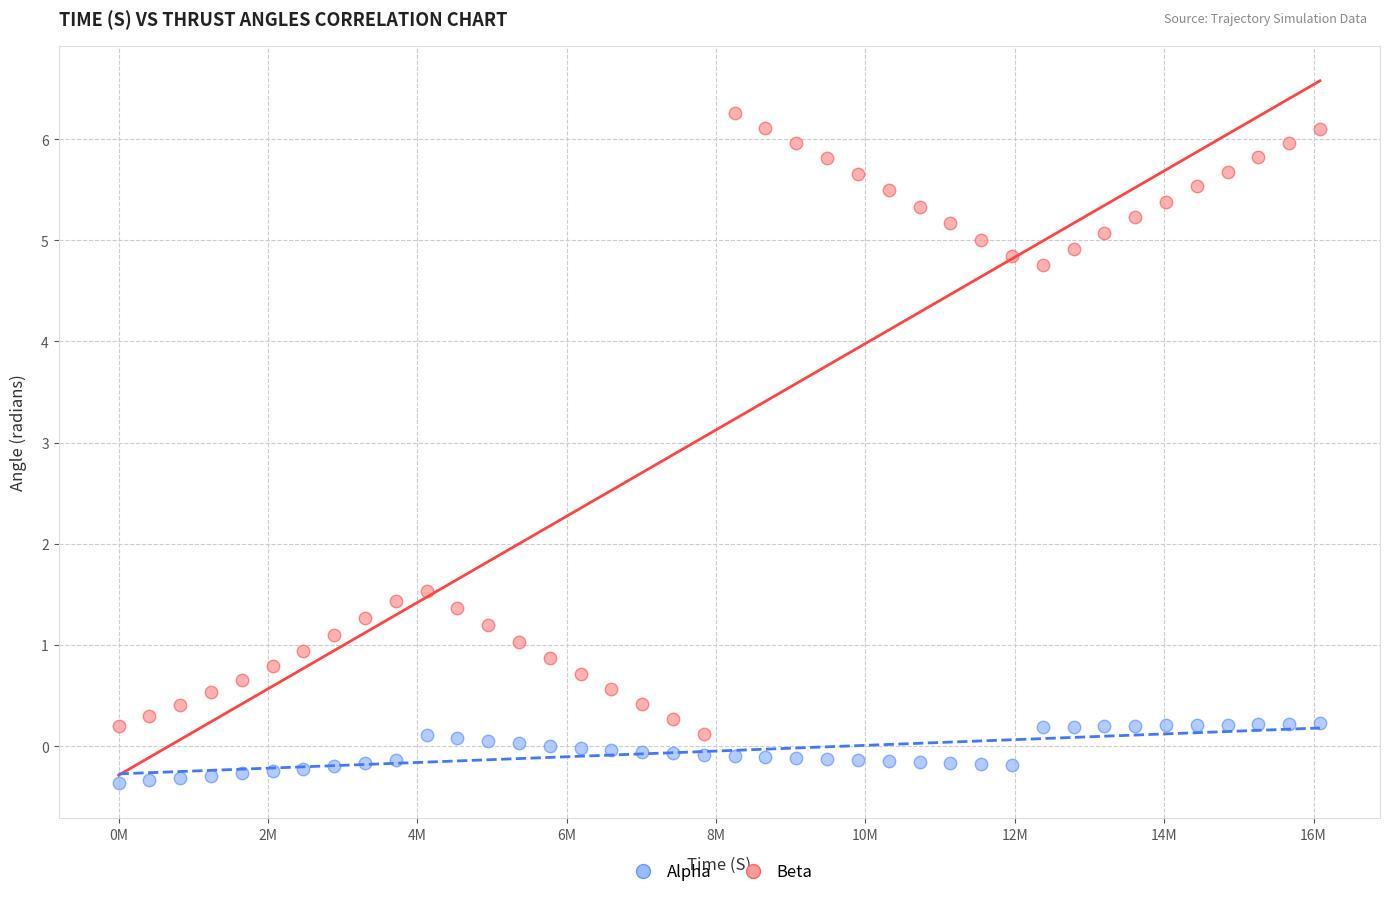

Across all data points, what is the range of Y values (max minus min)?

6.6